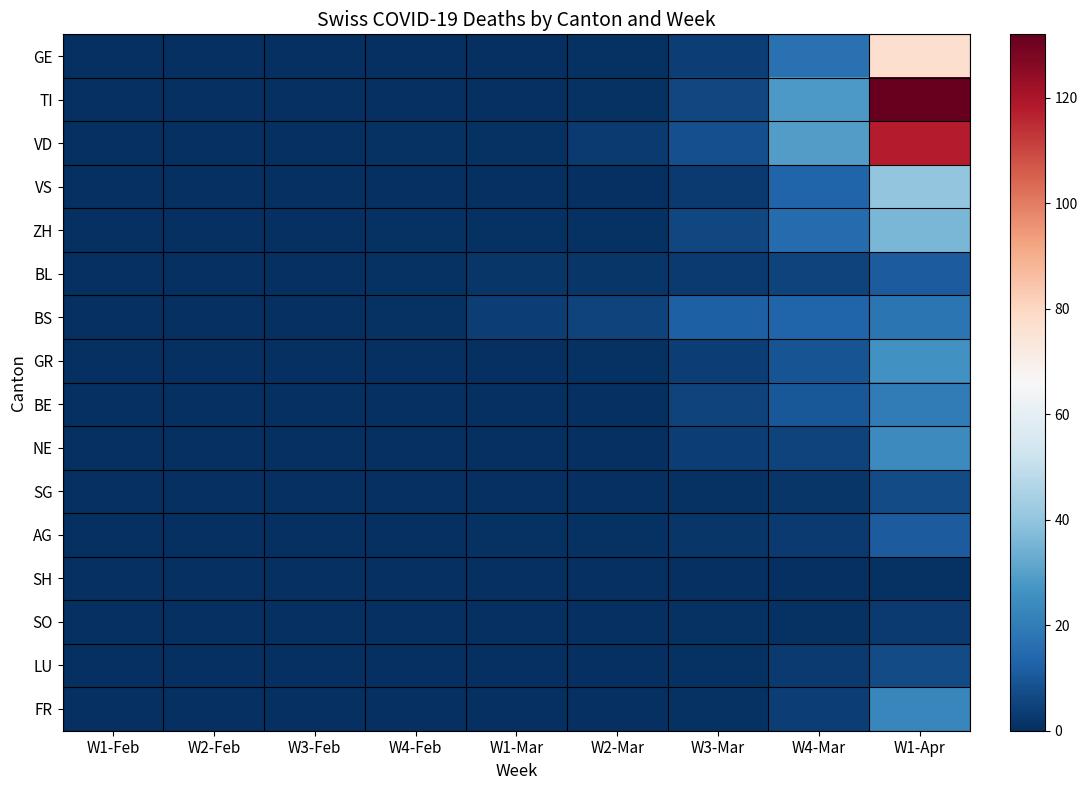

Between W1-Feb and W1-Mar, which series saw the biggest shift?

BS